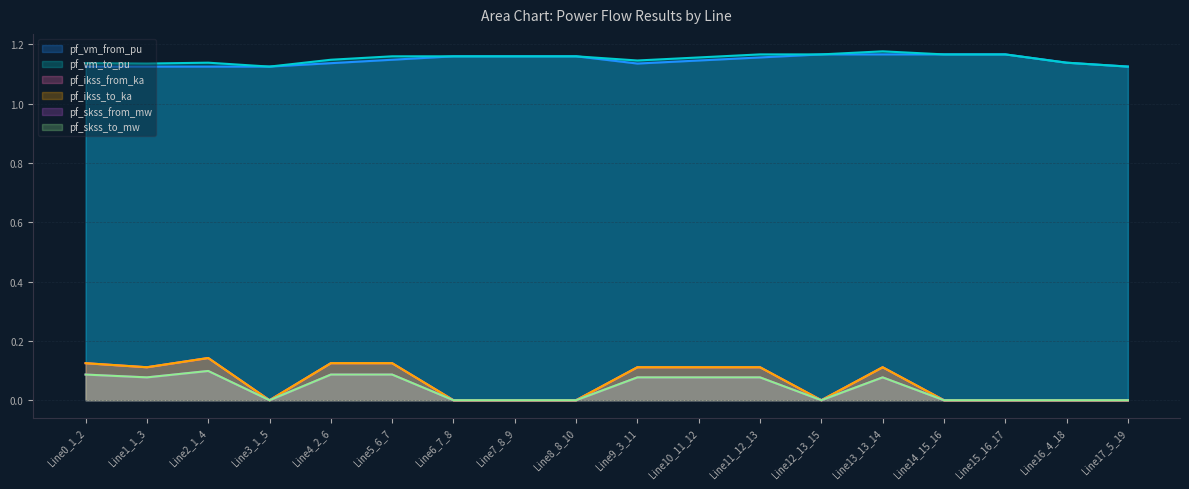

What is the total value across all series at Line16_4_18?

2.3